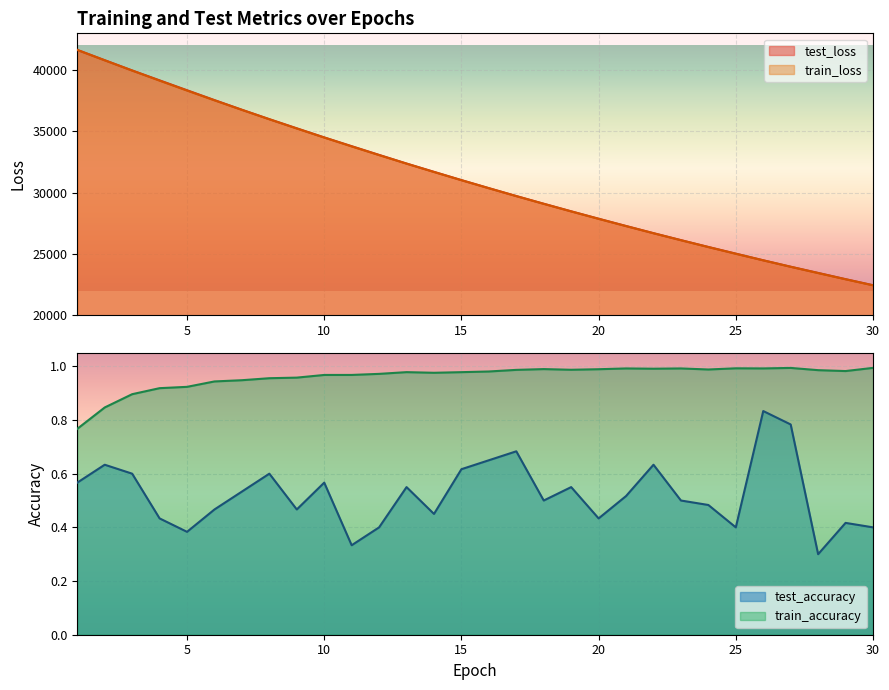

Where is the first local minimum for train_accuracy?

14